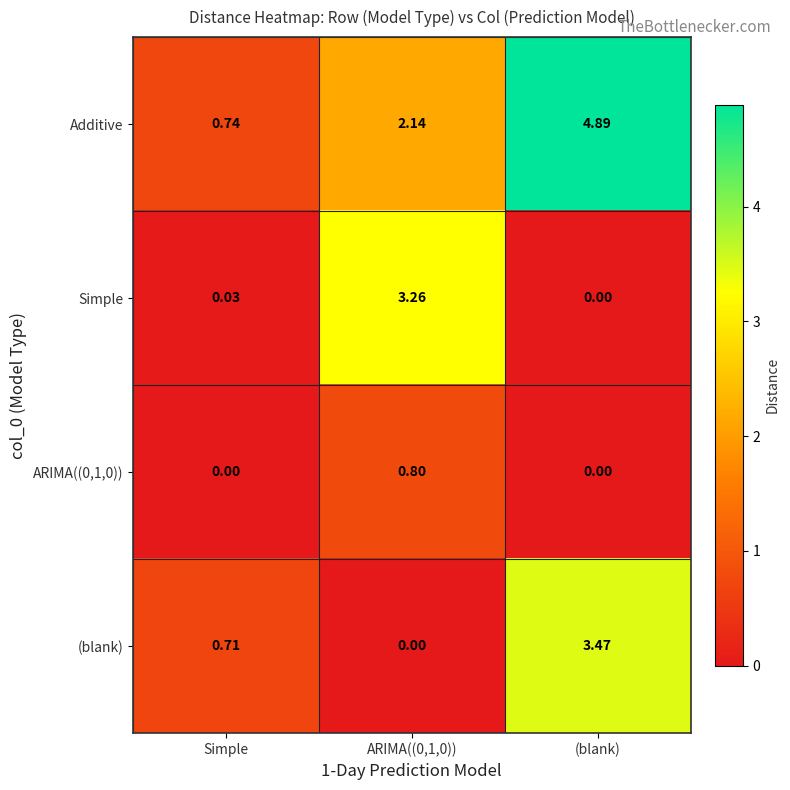

Which series has the largest total across all categories?

Additive